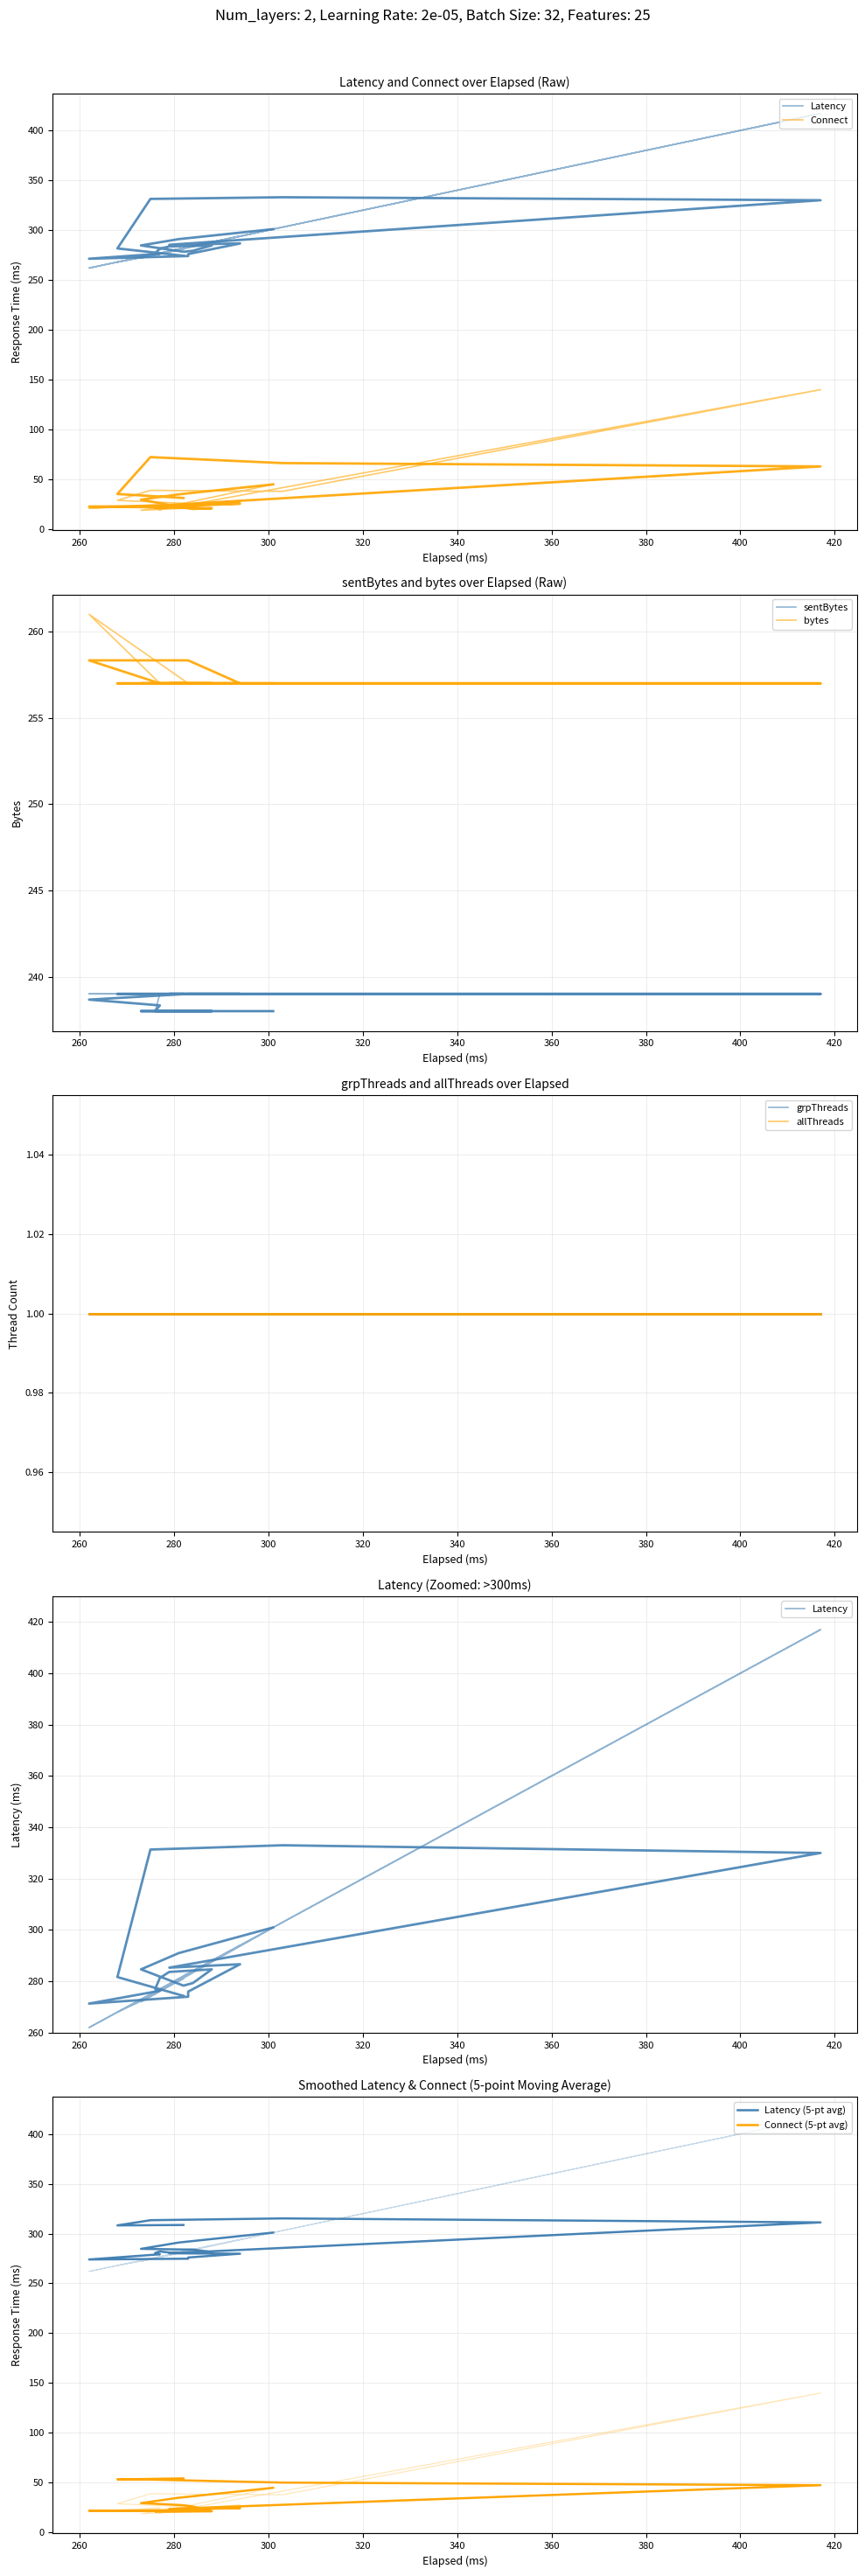

The value of sentBytes at 273 is 311. True or false?

False